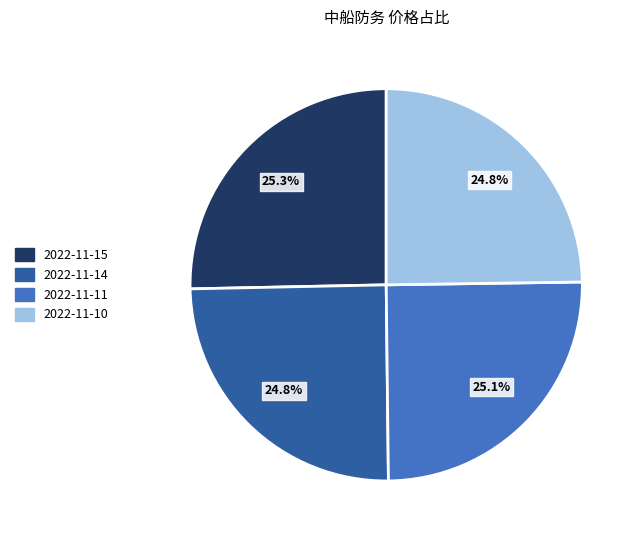

What is the total percentage of 2022-11-14 and 2022-11-11?

49.9%